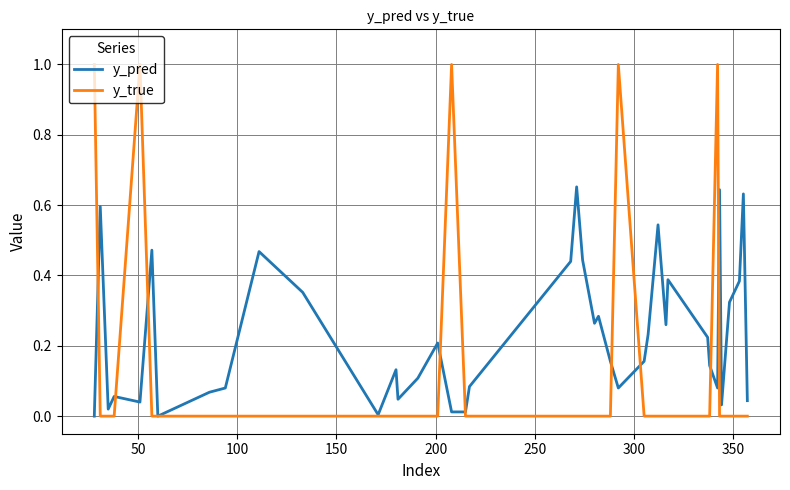

Which series has the largest total across all categories?

y_pred